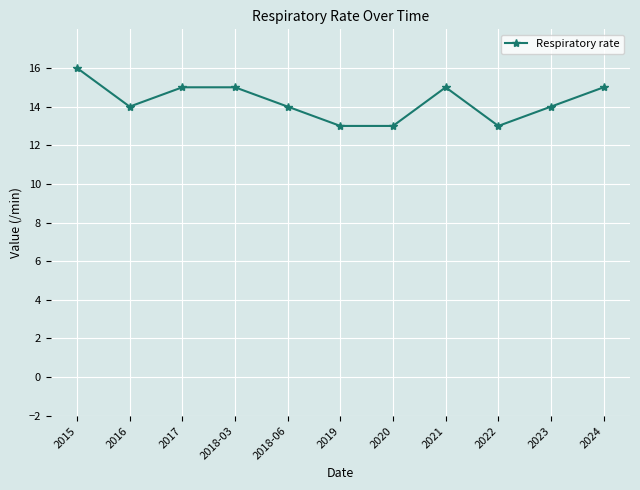

What is the approximate value at 2021?

15